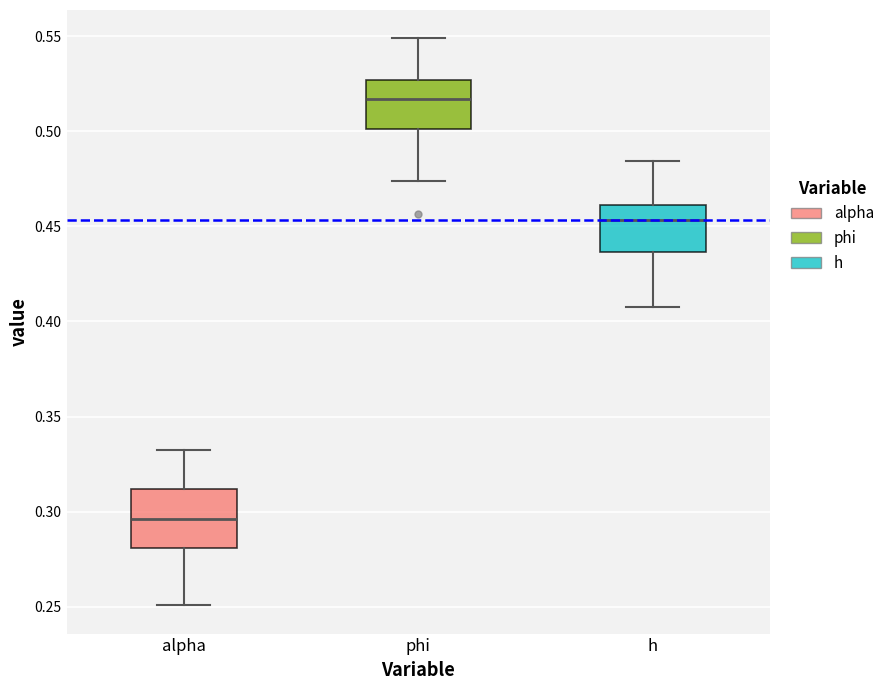

Reading left to right, read every box against the y-axis: the position of its median line, the range the box covers, and the ends of its whiskers. The values are not printed on the chart, so give them approximately, as read against the axis.

alpha: median 0.295, box 0.280 to 0.310, whiskers 0.250 to 0.330
phi: median 0.515, box 0.500 to 0.525, whiskers 0.475 to 0.550
h: median 0.455, box 0.435 to 0.460, whiskers 0.410 to 0.485